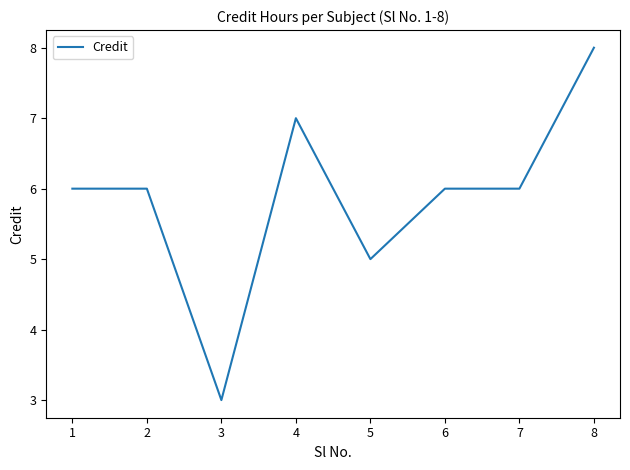

At which category does the data reach its first local valley?

3